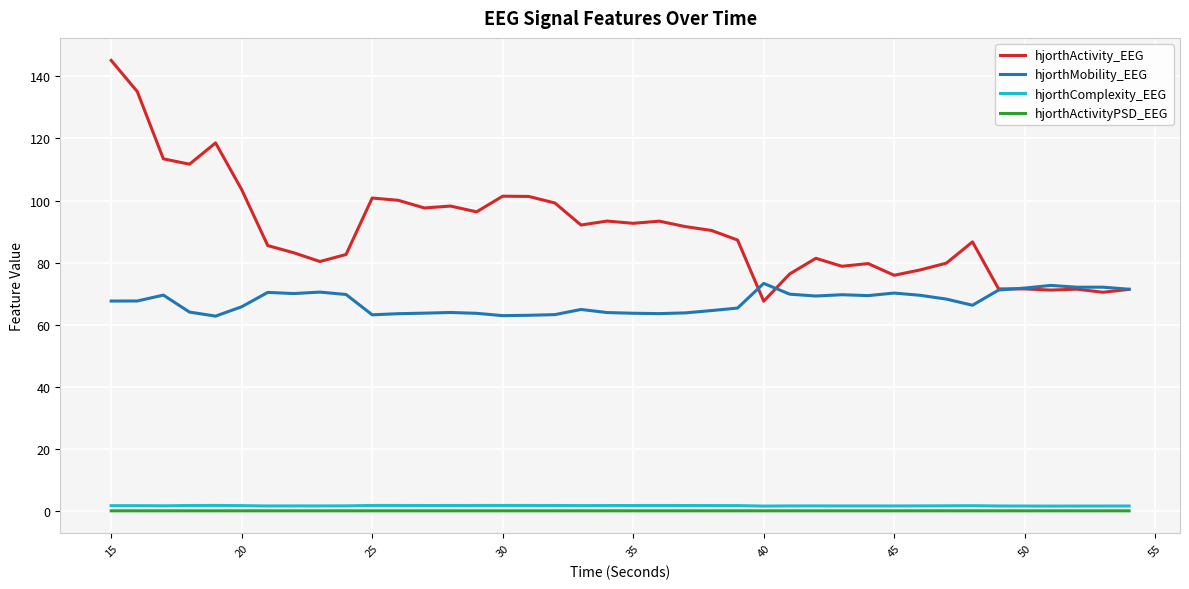

What is the minimum value for hjorthMobility_EEG?

62.7